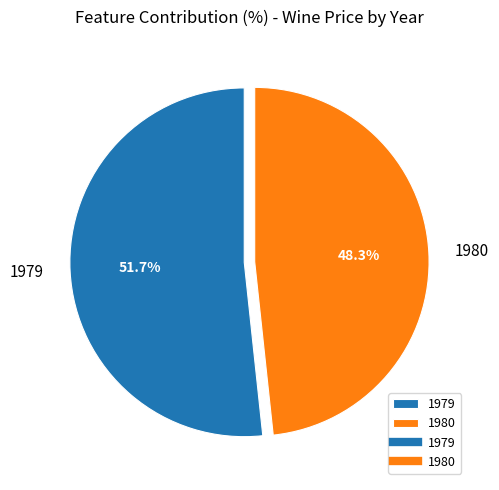

Is 1979 the majority of the pie?

Yes